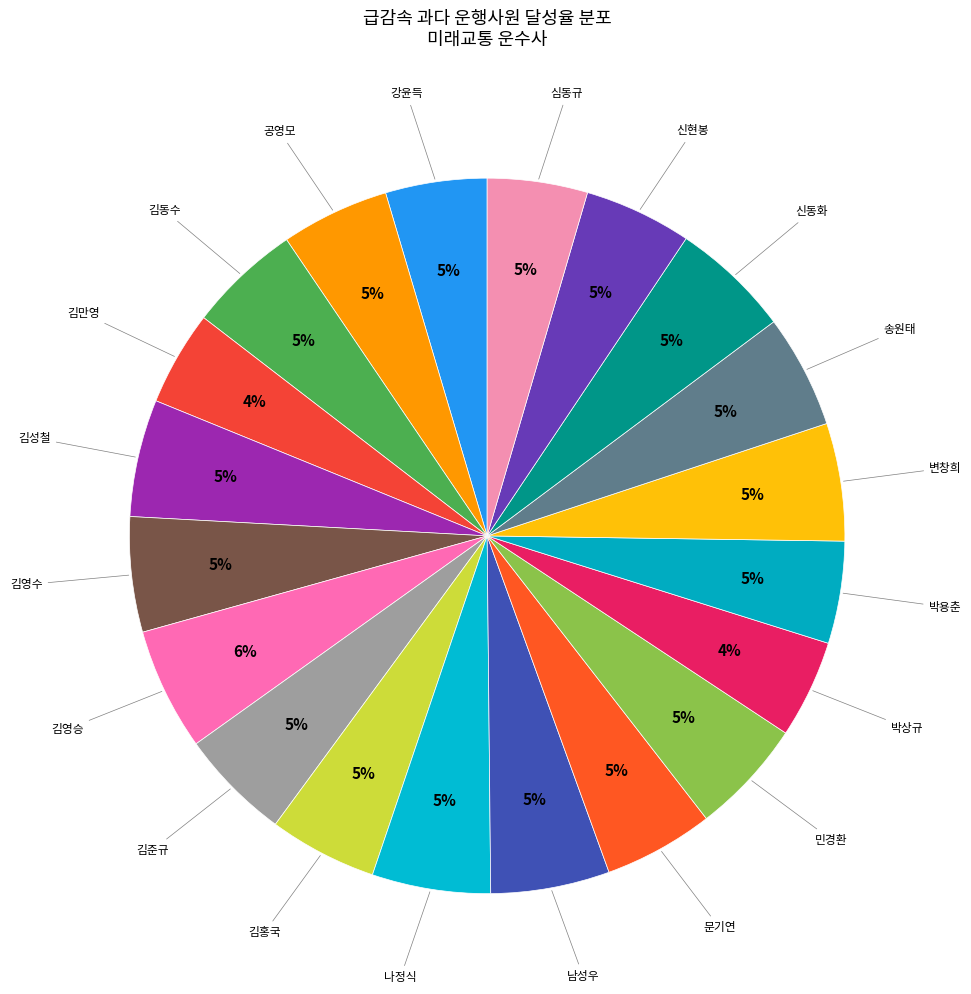

Is there any slice that represents more than half of the pie?

No